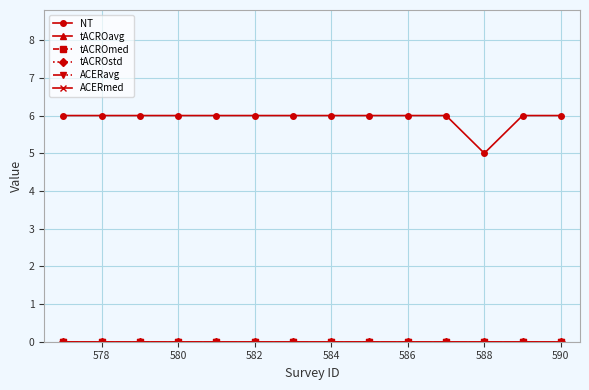

Is this an area chart (filled region under the line)?

No